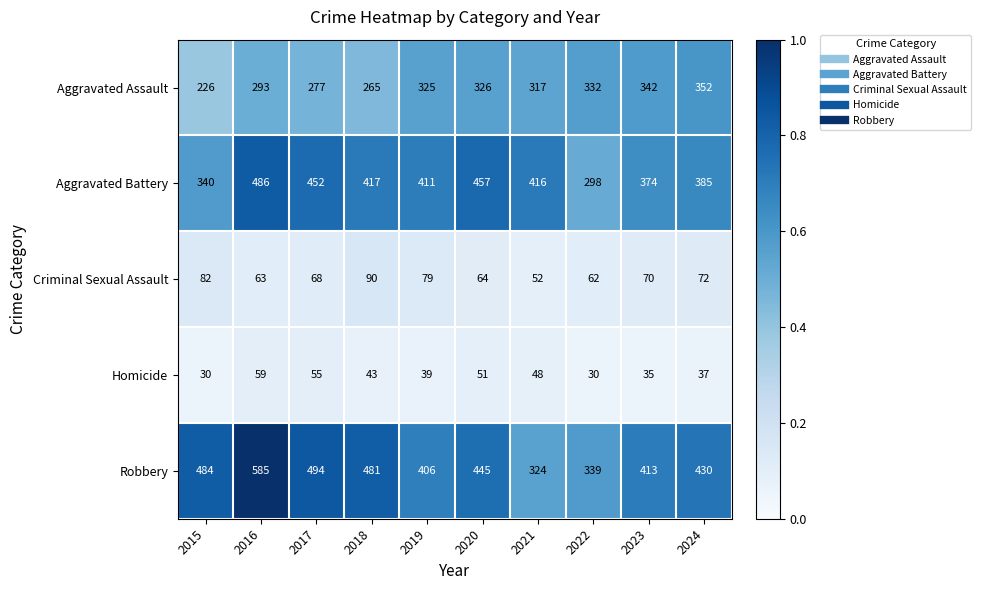

True or false: Criminal Sexual Assault has a value of 64 at 2020.

True